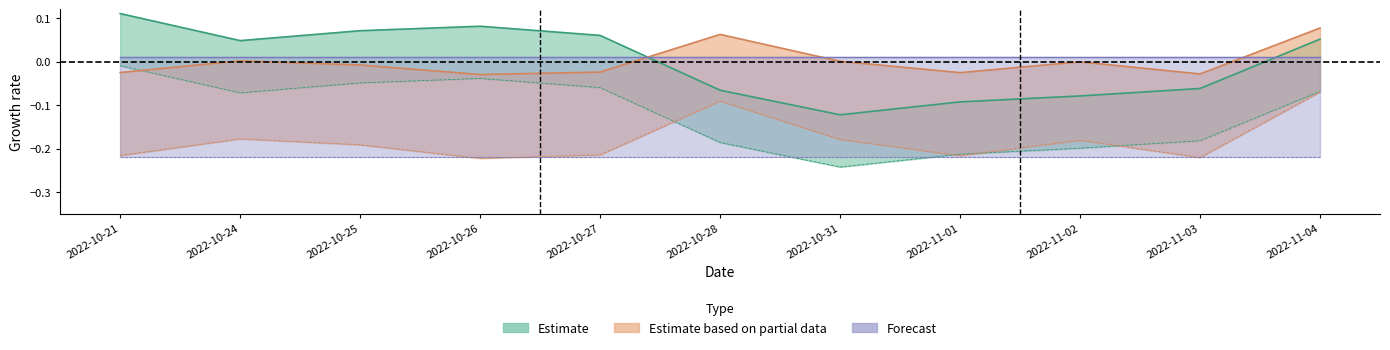

What is the value of the price point at the 6th from the left?

-0.1